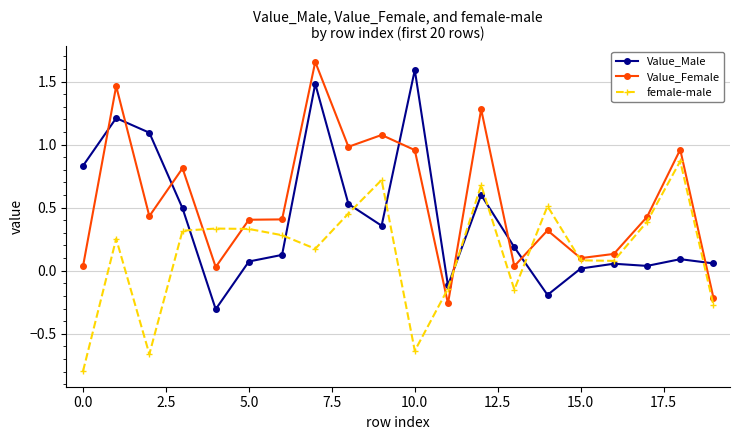

What is the minimum value shown in the chart?

-0.8